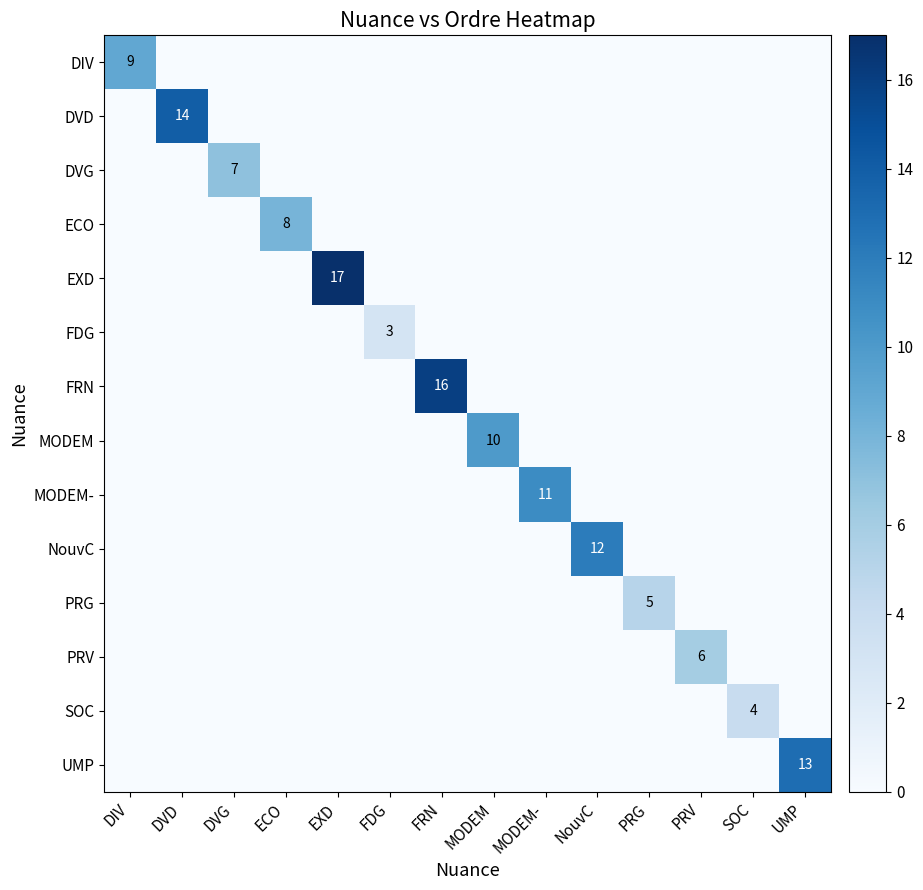

The value of DVG at DVG is 7. True or false?

True